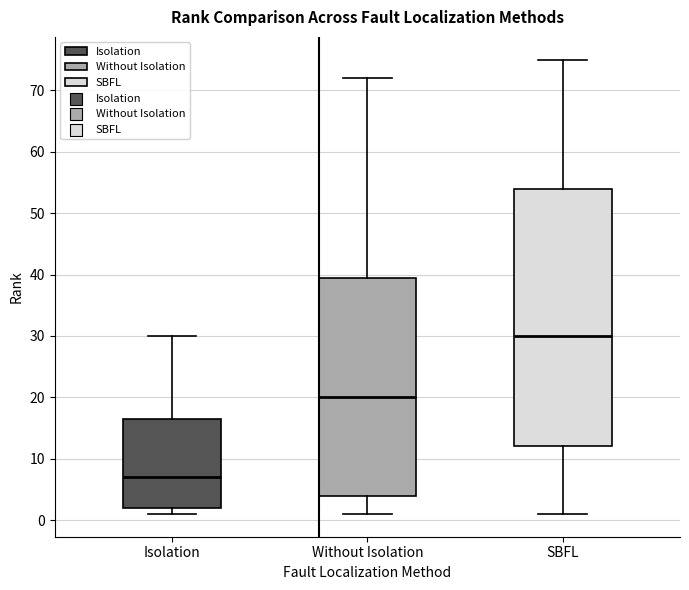

Reading left to right, read every box against the y-axis: the position of its median line, the range the box covers, and the ends of its whiskers. The values are not printed on the chart, so give them approximately, as read against the axis.

Isolation: median 7, box 2 to 17, whiskers 1 to 30
Without Isolation: median 20, box 4 to 40, whiskers 1 to 72
SBFL: median 30, box 12 to 54, whiskers 1 to 75